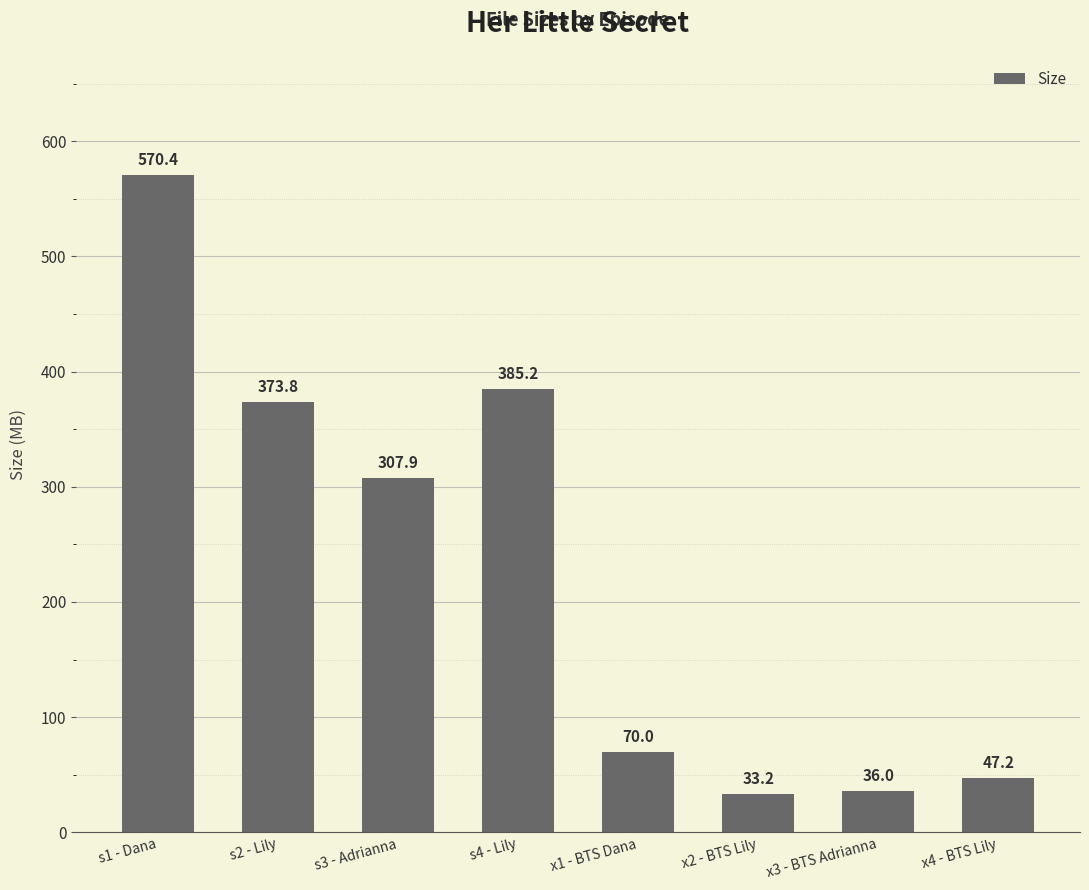

What is the average value?

227.9